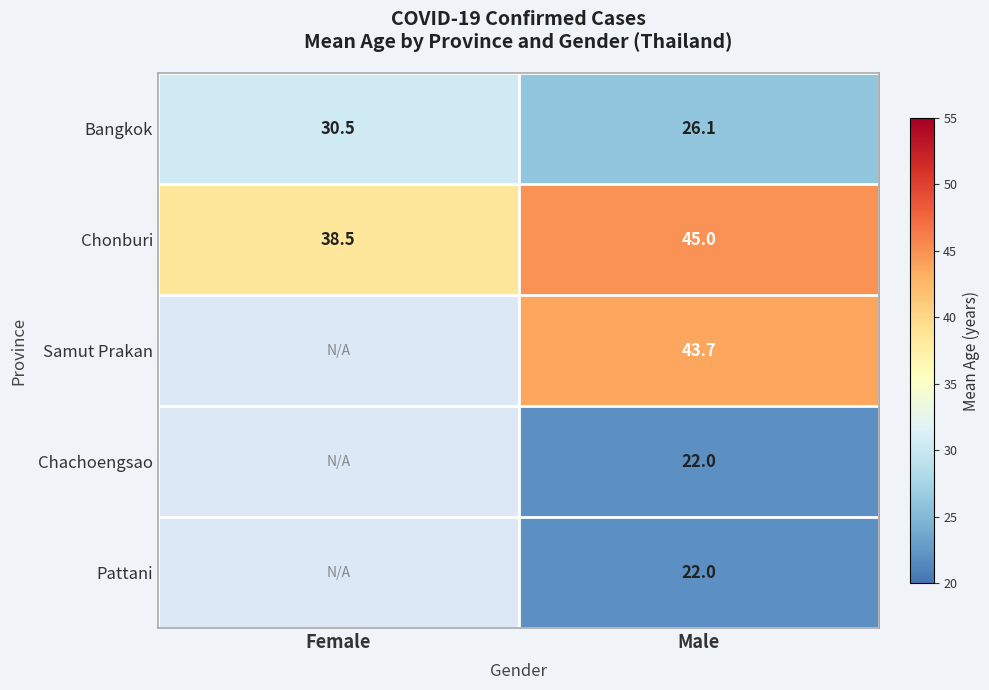

How many distinct data groups are displayed?

5